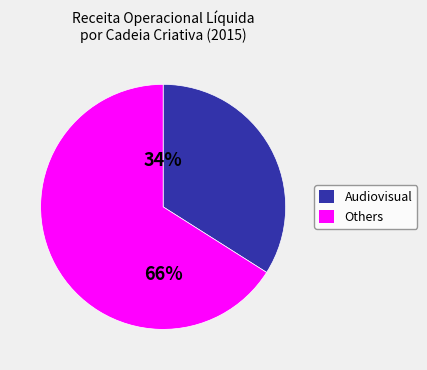

Does any single category account for the majority?

Yes